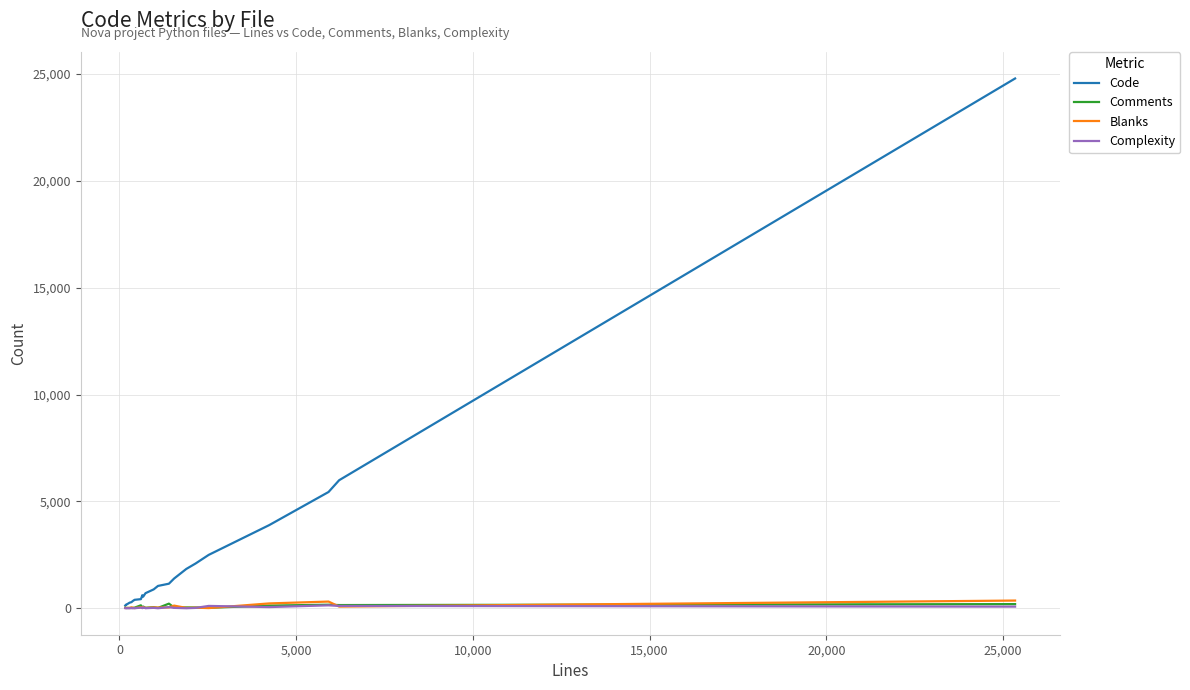

Which series has the largest total across all categories?

Code